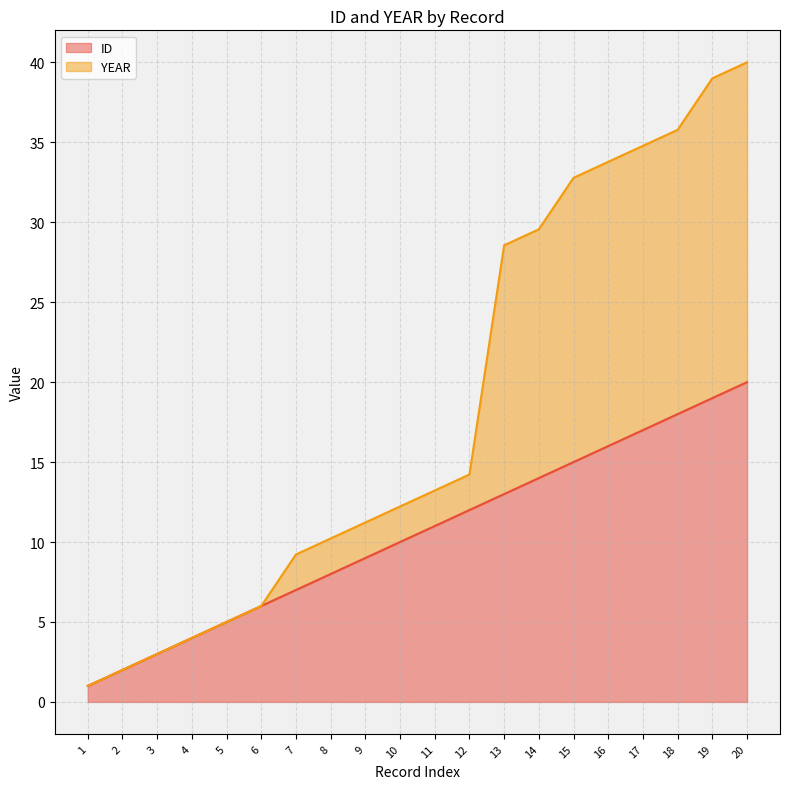

What is the difference between the YEAR values at 11 and 2?

11.2